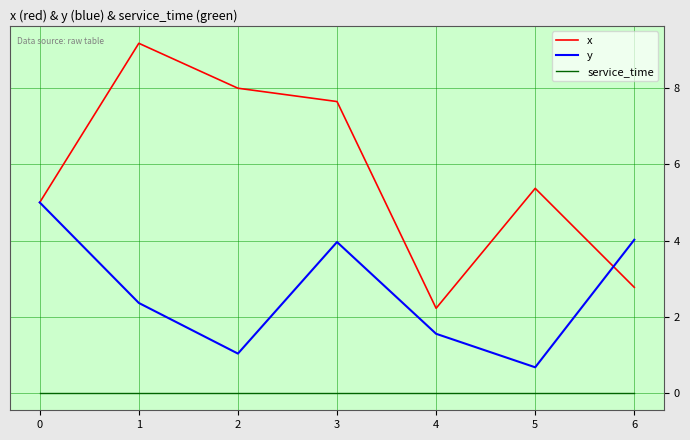

What is the sum of all y values?

18.6